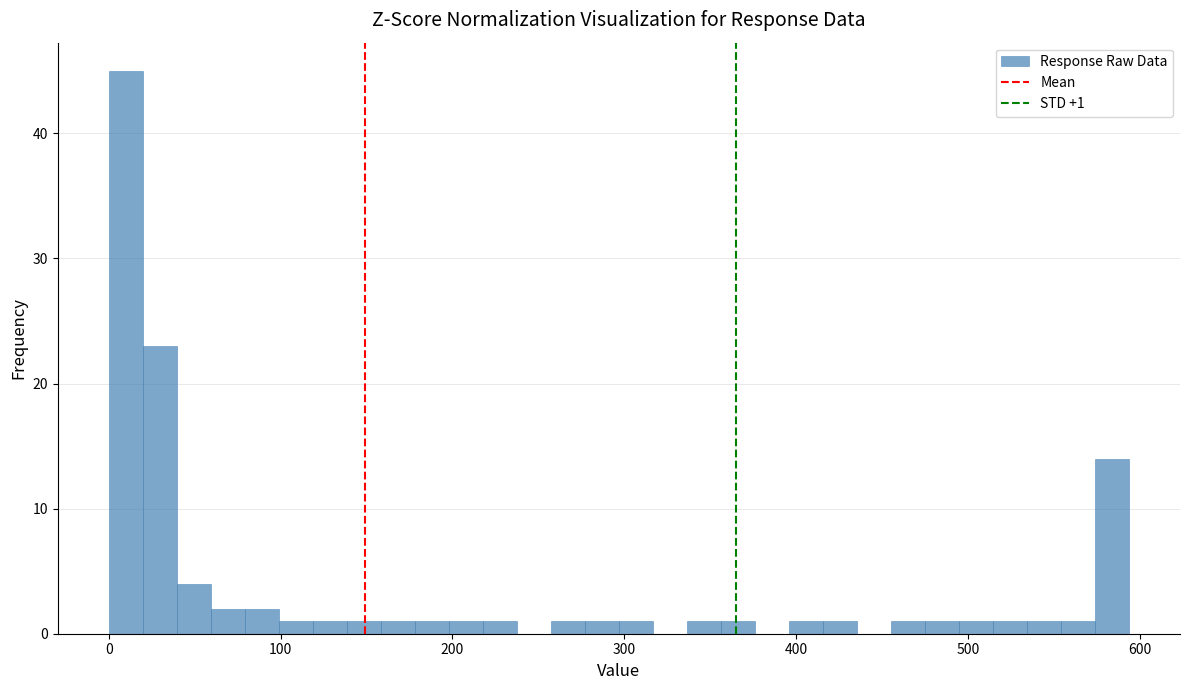

Around what value on the x-axis is the tallest bar? Give the approximate position of its centre, as read against the axis.

10